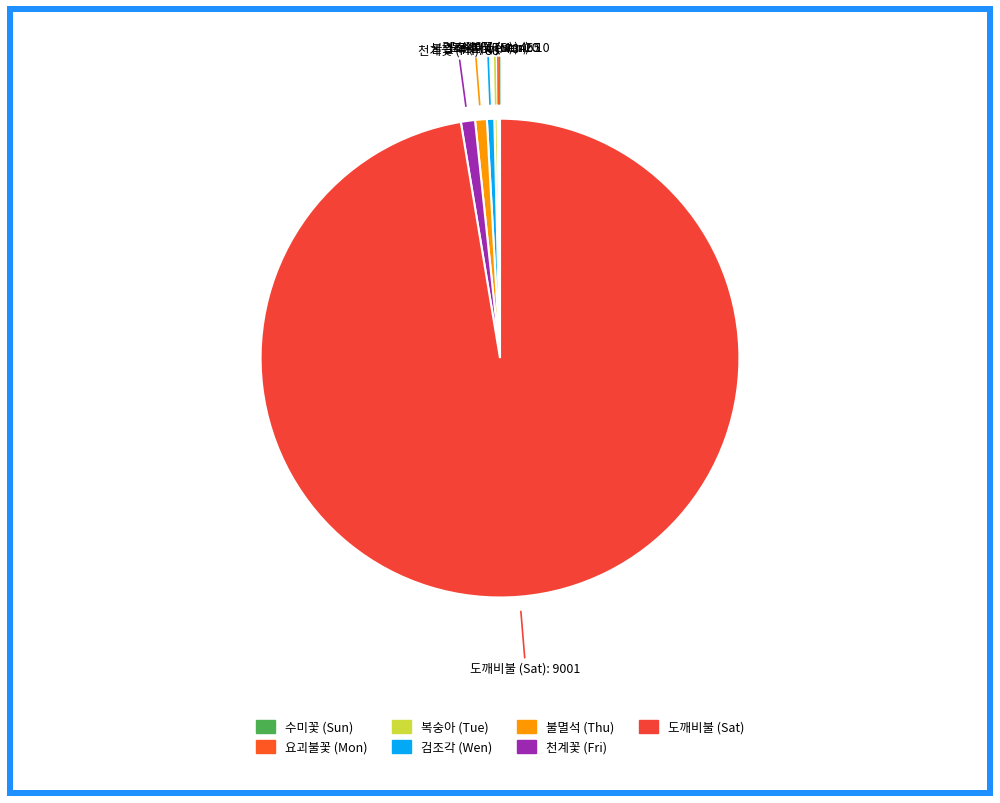

Which slice represents more than half of the pie?

도깨비불 (Sat)